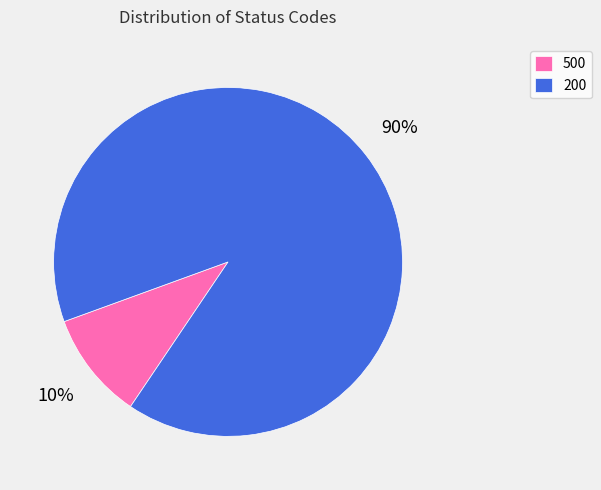

Which category accounts for the majority?

200